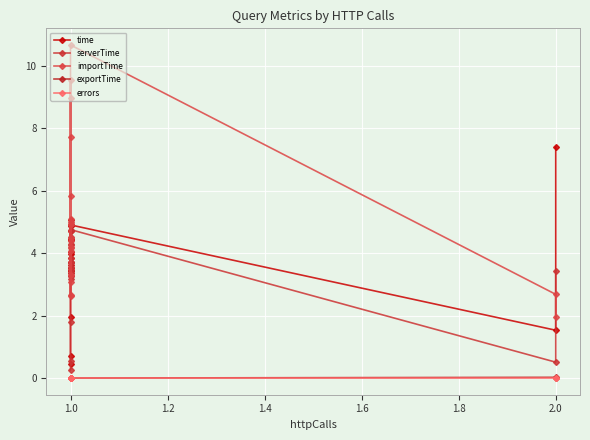

At how many categories does at least one series exceed 4?

17